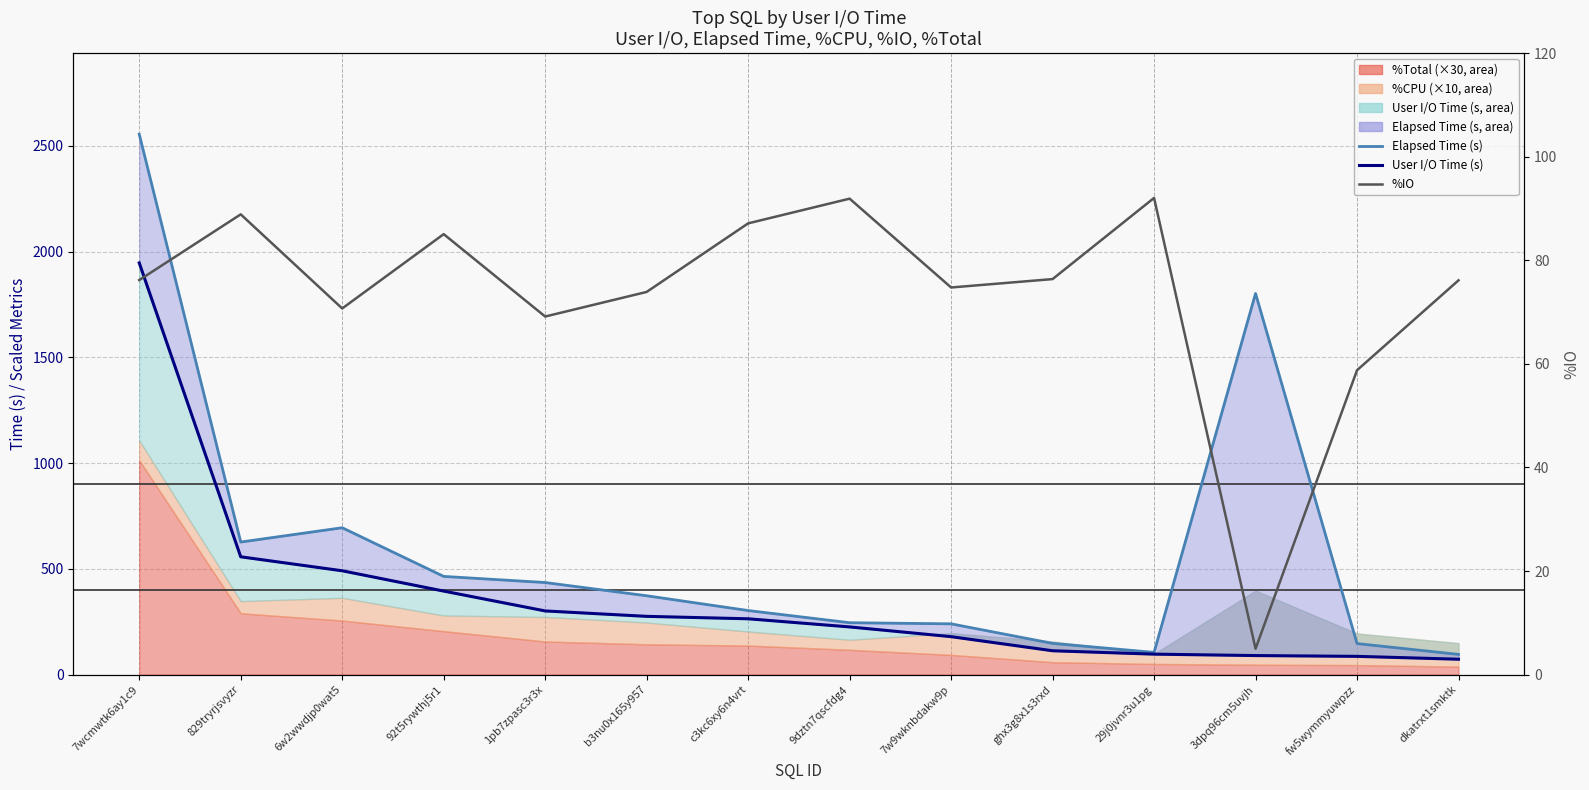

What is the difference between the second highest and second lowest values in the Elapsed Time (s) — line series?

1697.4